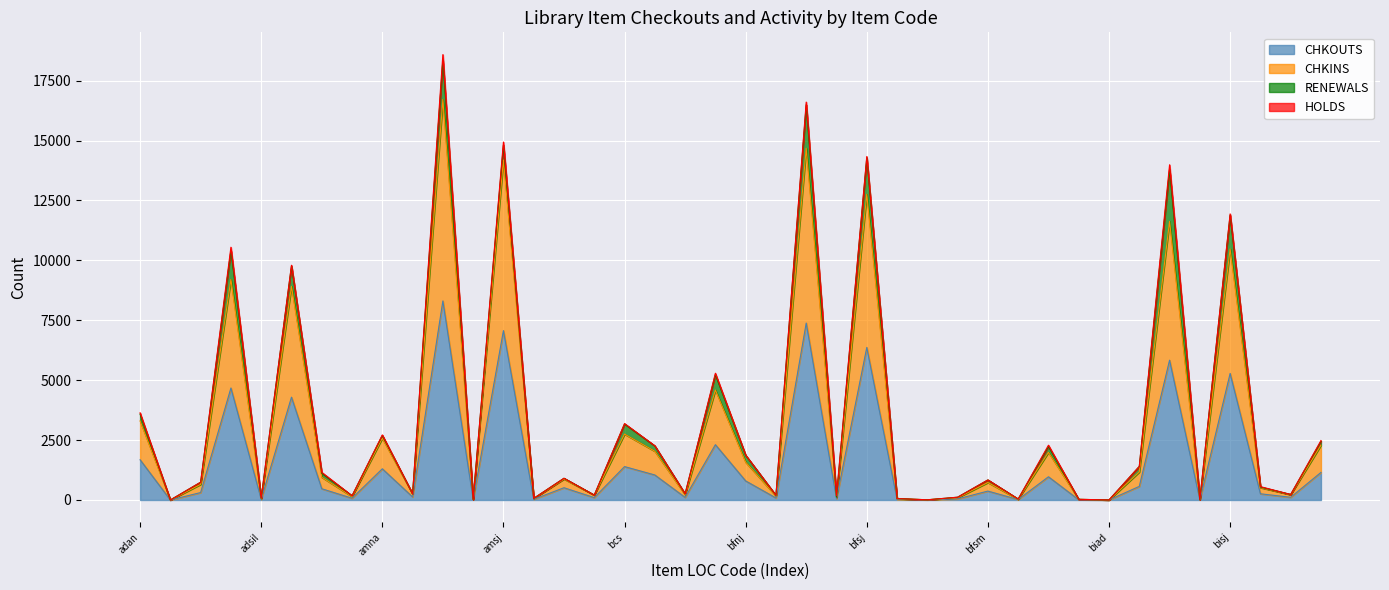

What is the total value across all series at bisj?

11938